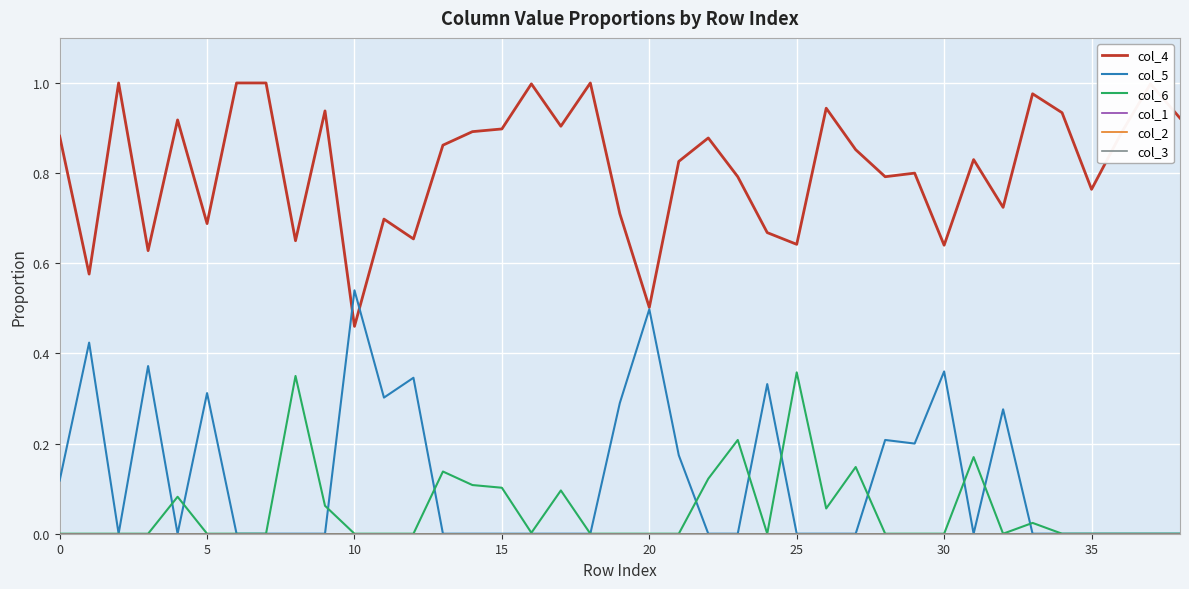

List the series in order of their peak value, lowest first.

col_1, col_2, col_3, col_6, col_5, col_4